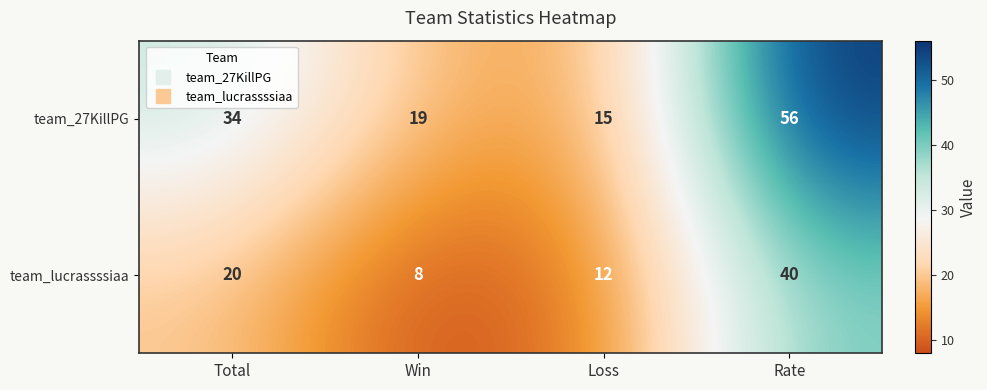

What is the difference between the second highest and minimum values in the team_27KillPG series?

19